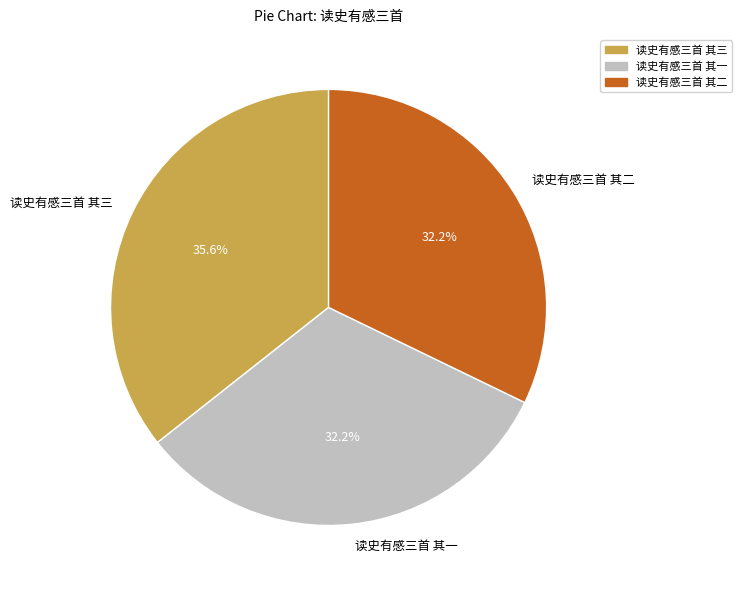

To the nearest percent, what percentage of the pie is 读史有感三首 其一?

32%